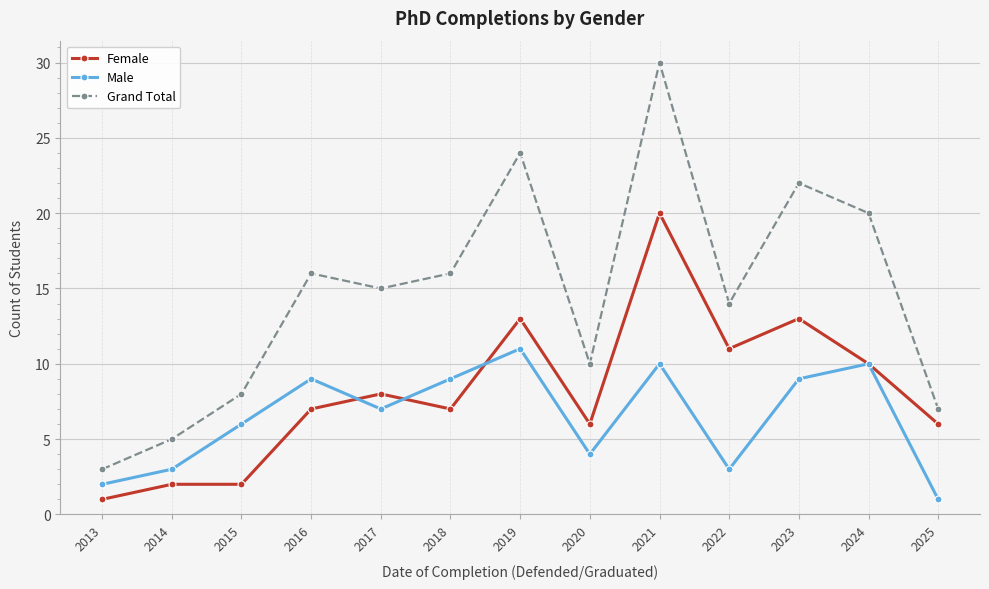

What is the smallest value displayed?

1